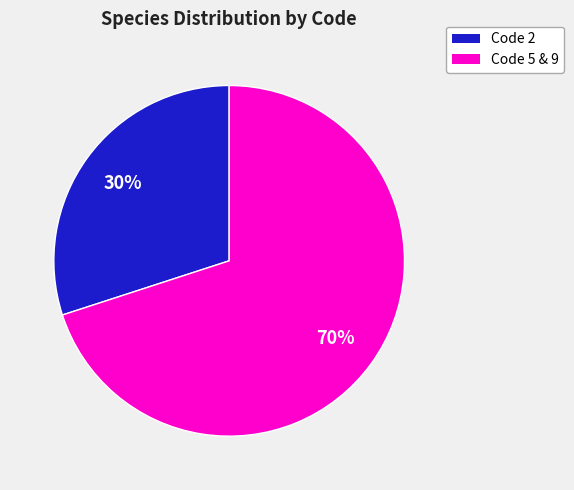

To the nearest percent, what is the average slice percentage?

50%